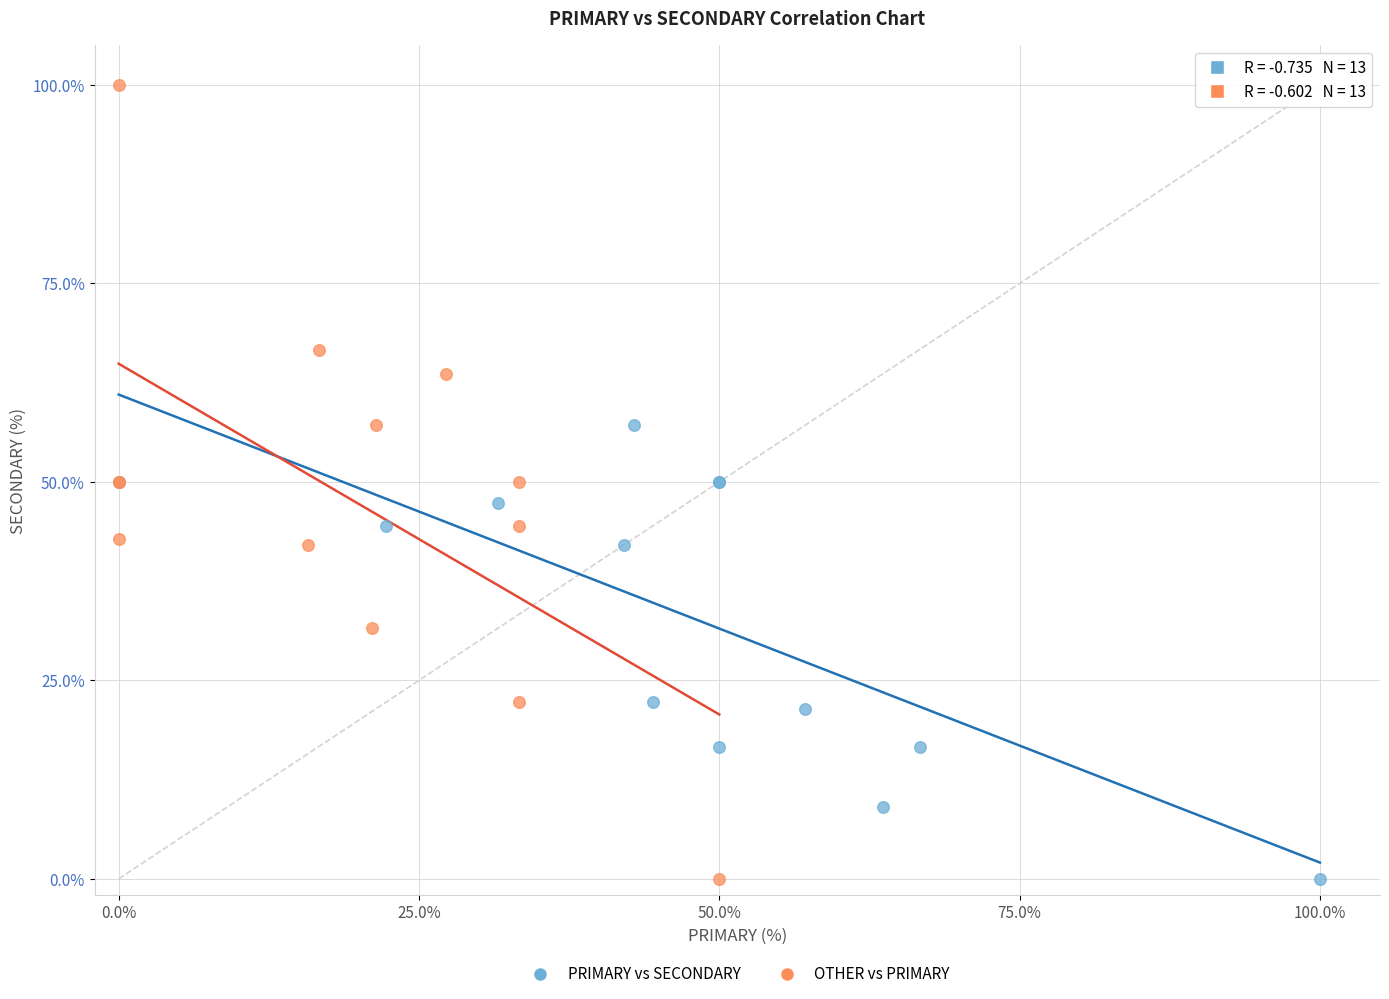

Which series contains the highest Y value?

OTHER vs PRIMARY